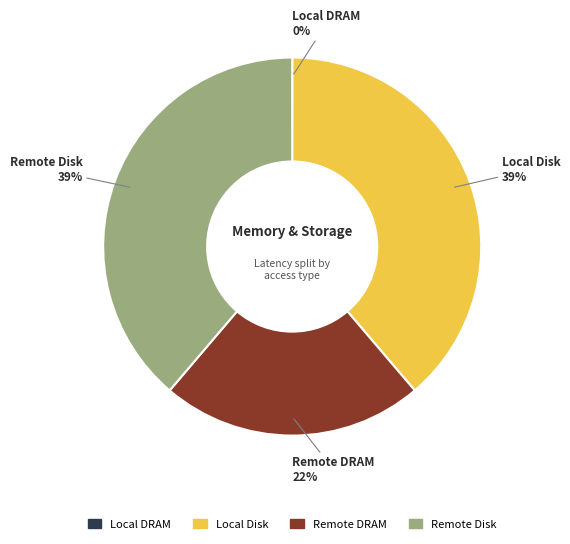

What percentage is the Local Disk slice, to the nearest percent?

39%